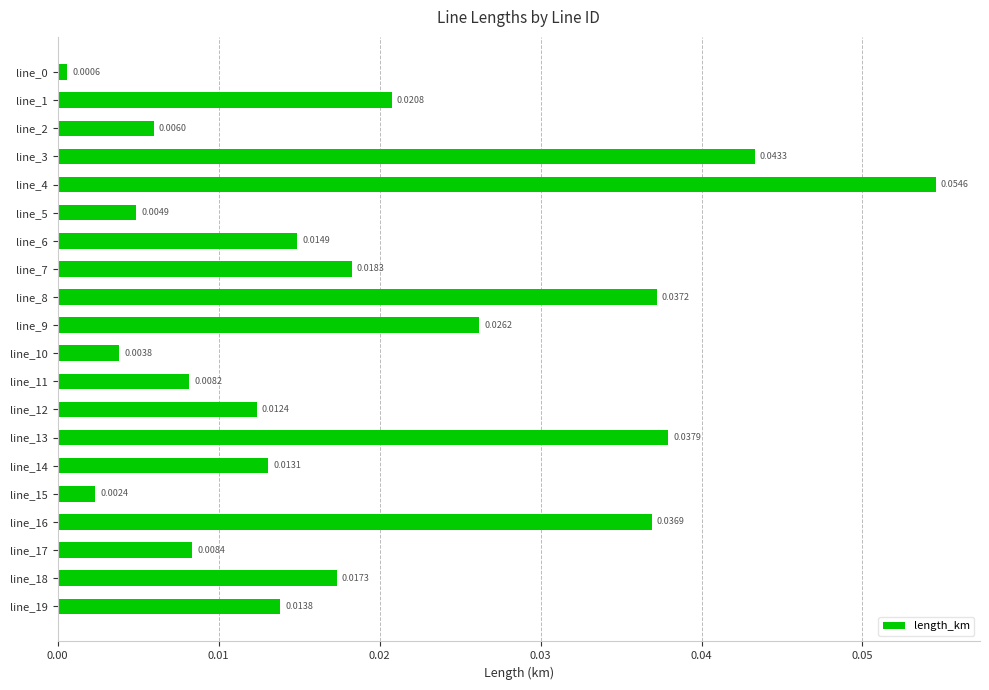

How many bars are there in total?

20